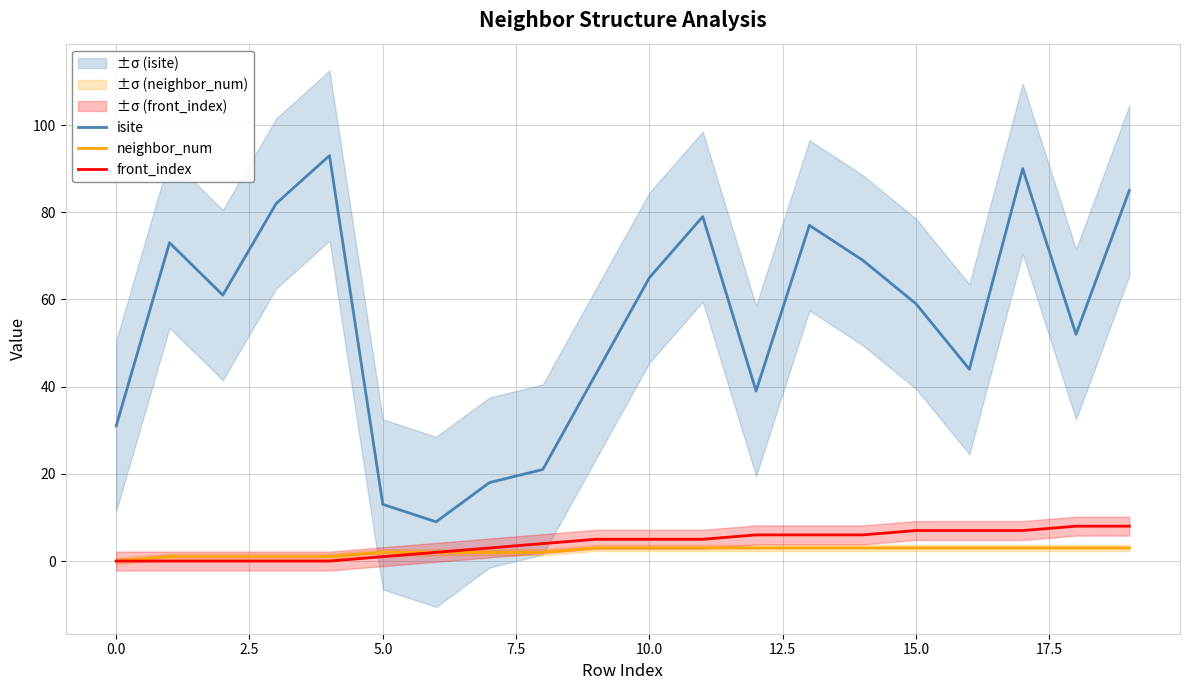

At how many categories does at least one series exceed 72?

7